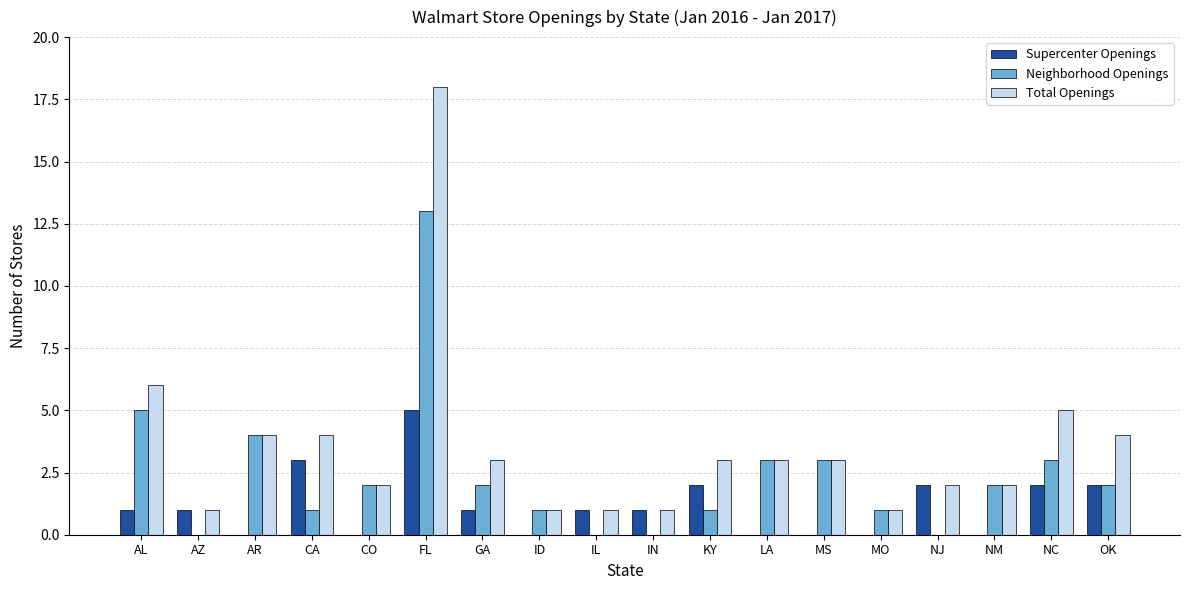

How many data points does each series have?

18